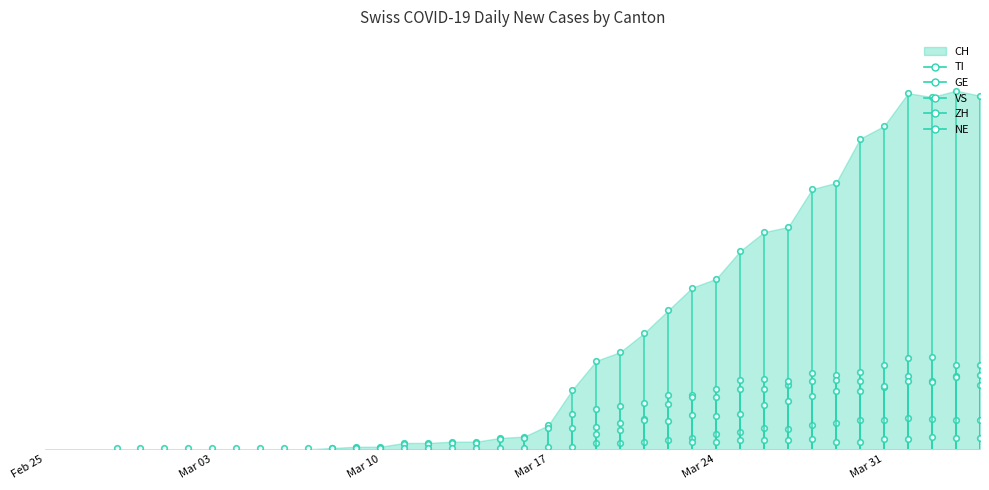

Reading right to left, list all the values displayed in this chart.

CH: 280	284	279	282	256	246	211	206	176	172	157	135	128	110	92	77	70	47	19	10	9	6	6	5	5	2	2	1	0	0	0	0	0	0	0	0	0	0	0	0
TI: 67	67	73	72	67	61	59	60	51	56	55	48	43	43	37	34	32	28	0	0	0	0	0	0	0	0	0	0	0	0	0	0	0	0	0	0	0	0	0	0
GE: 51	58	54	58	49	54	55	54	54	48	48	41	41	36	24	21	18	17	17	9	8	5	5	4	4	1	1	0	0	0	0	0	0	0	0	0	0	0	0	0
VS: 23	23	24	25	23	23	21	19	16	17	14	12	9	7	6	5	5	2	2	1	1	1	1	1	1	1	1	1	1	1	1	1	1	1	1	1	1	0	0	0
ZH: 59	57	53	54	50	46	46	42	38	35	28	26	27	22	23	15	12	0	0	0	0	0	0	0	0	0	0	0	0	0	0	0	0	0	0	0	0	0	0	0
NE: 9	9	10	8	8	6	6	8	7	7	7	6	6	0	0	0	0	0	0	0	0	0	0	0	0	0	0	0	0	0	0	0	0	0	0	0	0	0	0	0